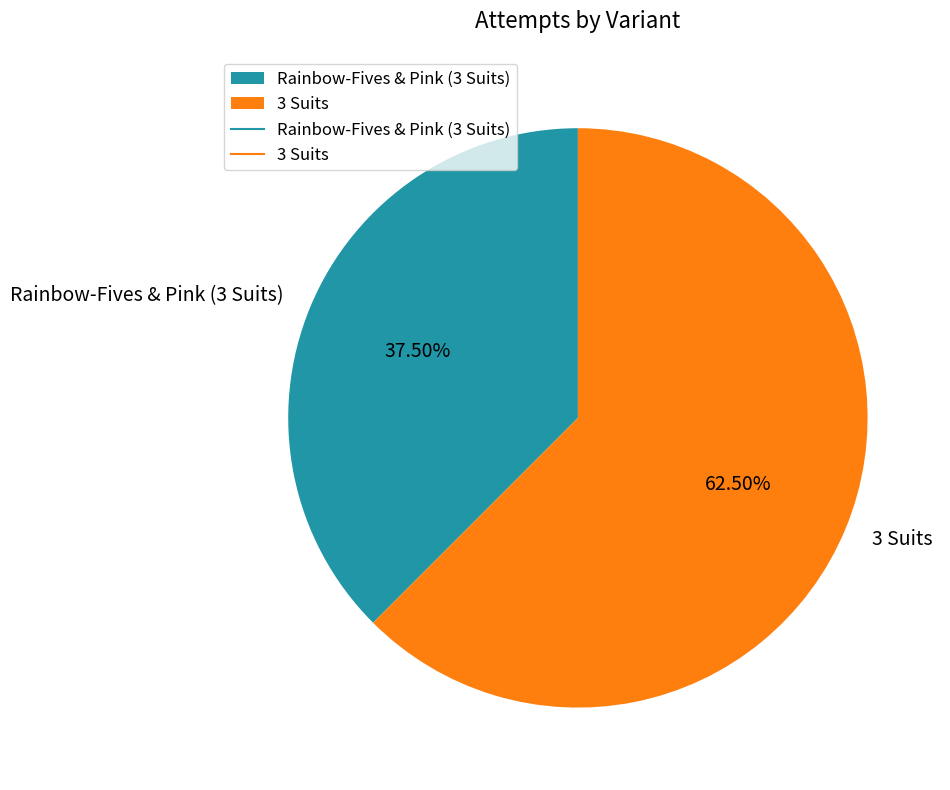

Do Rainbow-Fives & Pink (3 Suits) and 3 Suits together represent more than half of the pie?

Yes